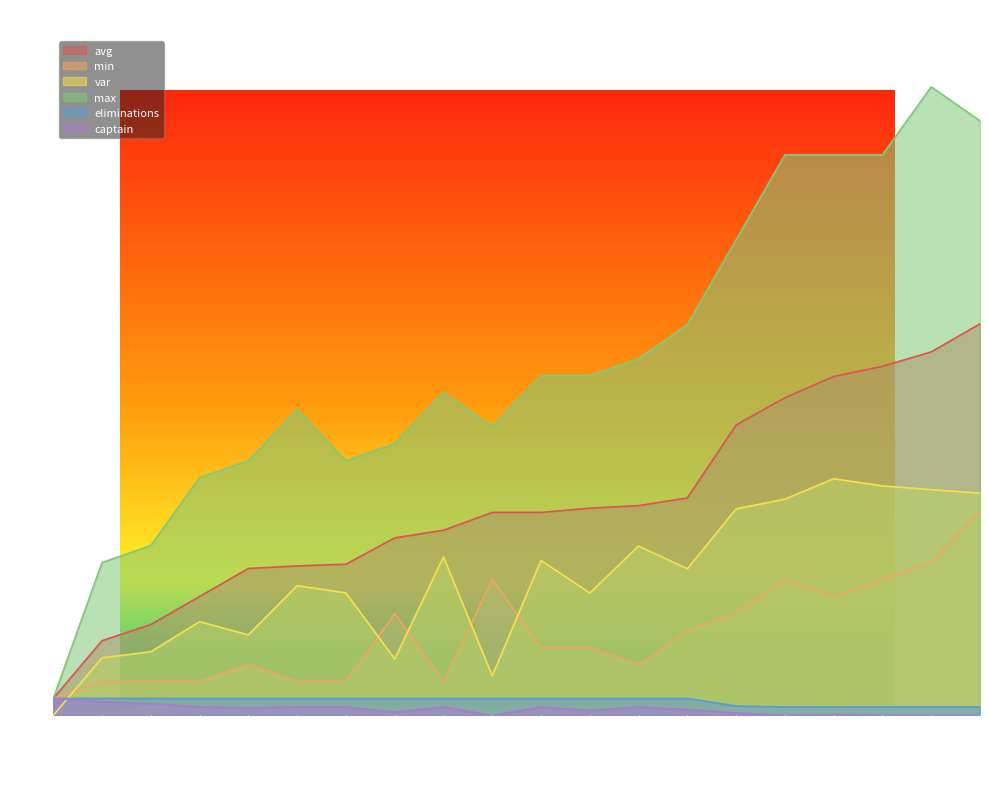

Which series has the largest total across all categories?

max